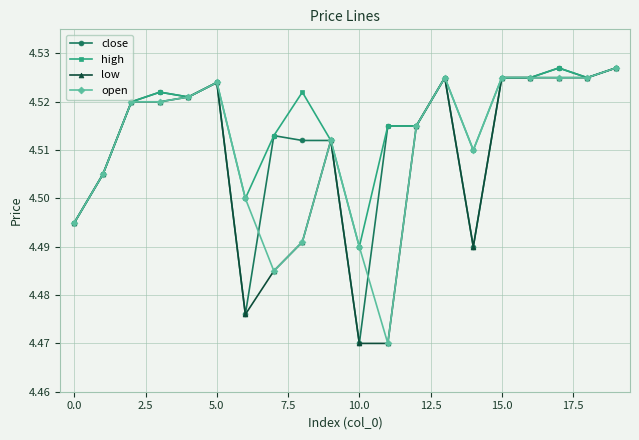

List the series in order of their overall mean, highest first.

high, close, open, low